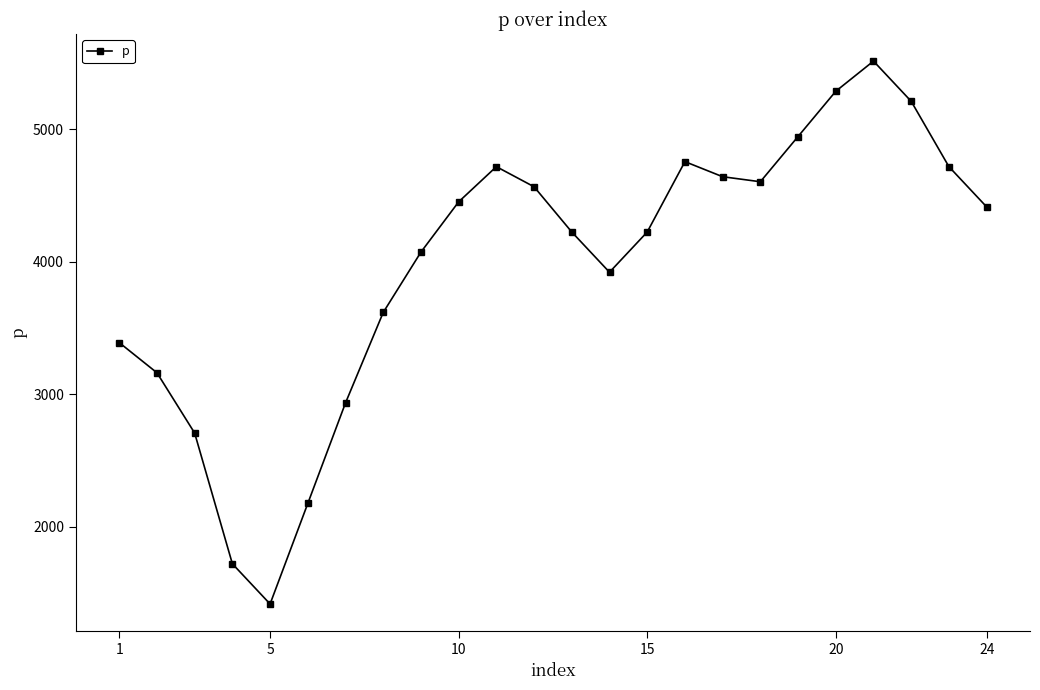

What is the value of the 19th point from the left?

4946.7